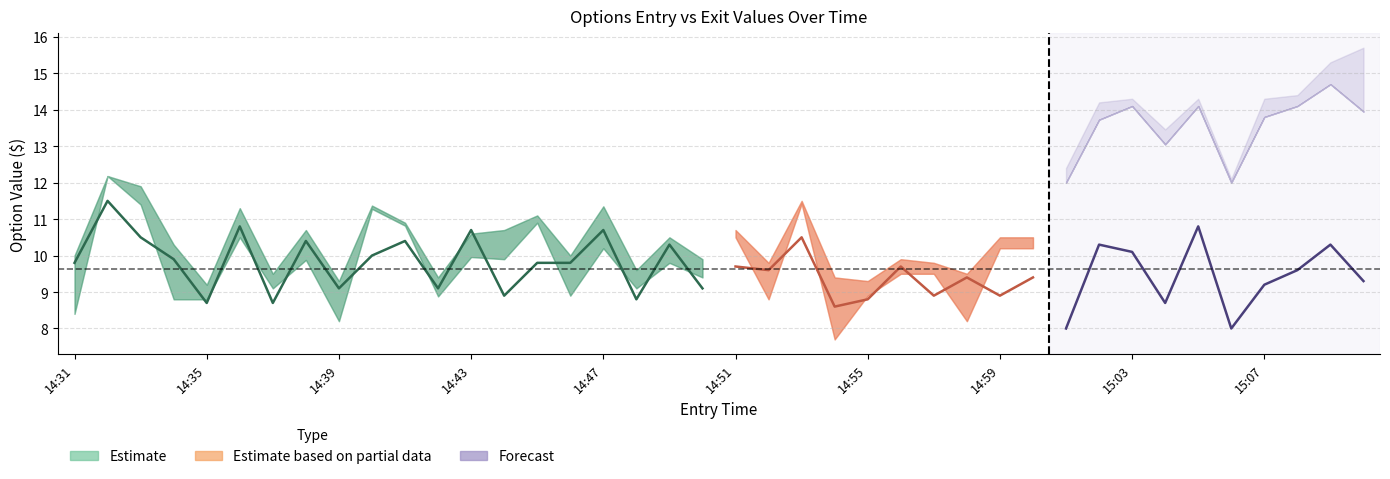

How many values are below 9?

4